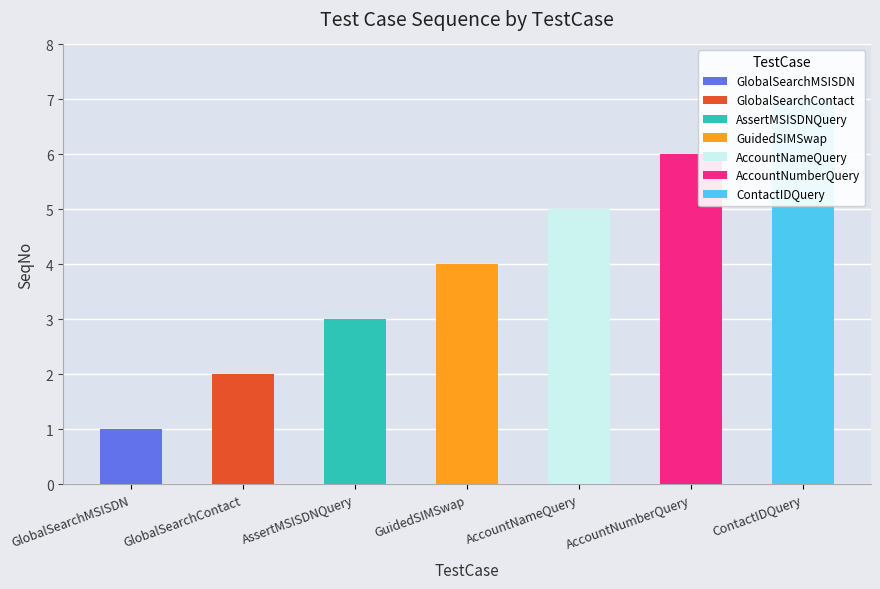

Reading right to left, transcribe all the data shown in this chart.

ContactIDQuery=7	AccountNumberQuery=6	AccountNameQuery=5	GuidedSIMSwap=4	AssertMSISDNQuery=3	GlobalSearchContact=2	GlobalSearchMSISDN=1